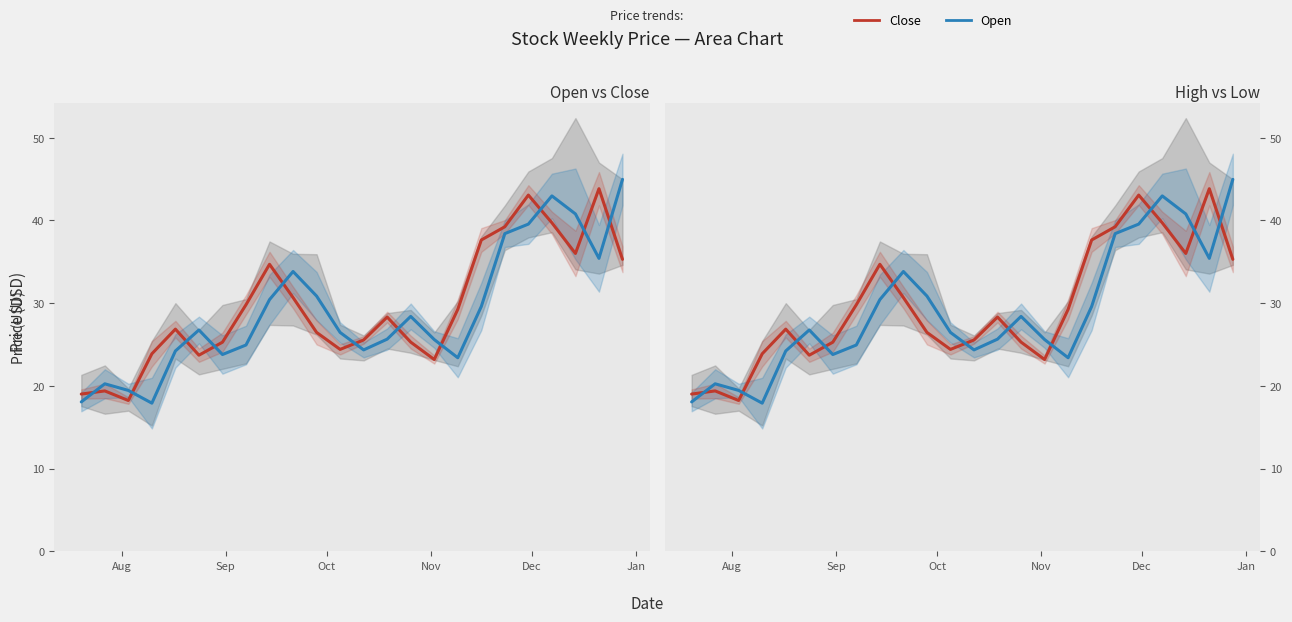

Which series ends up on top after the final intersection of Open and Close?

Open